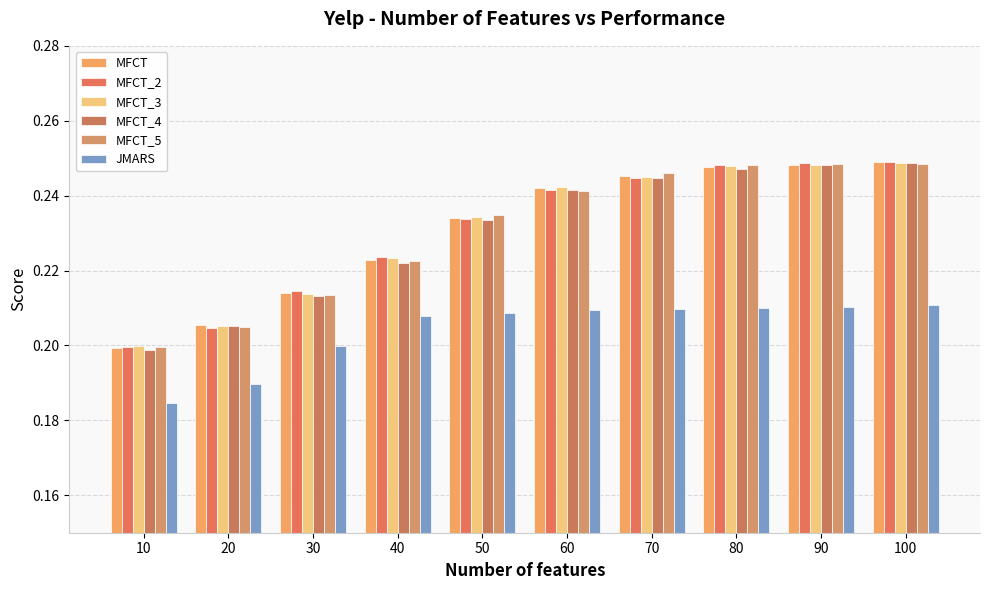

Rank the series by their maximum value, from lowest to highest.

JMARS, MFCT_5, MFCT_3, MFCT_4, MFCT, MFCT_2